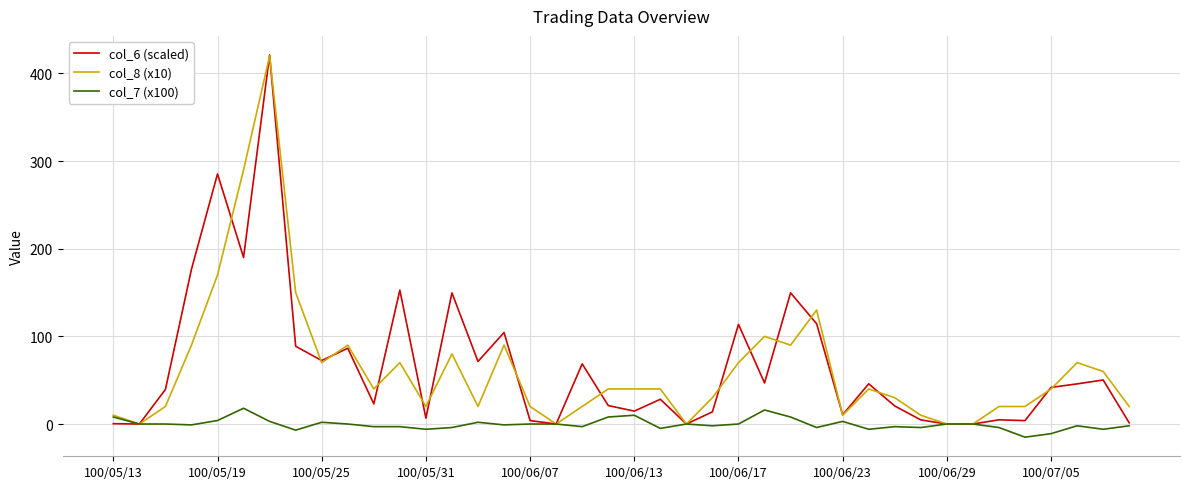

What is the greatest value displayed?

421.0